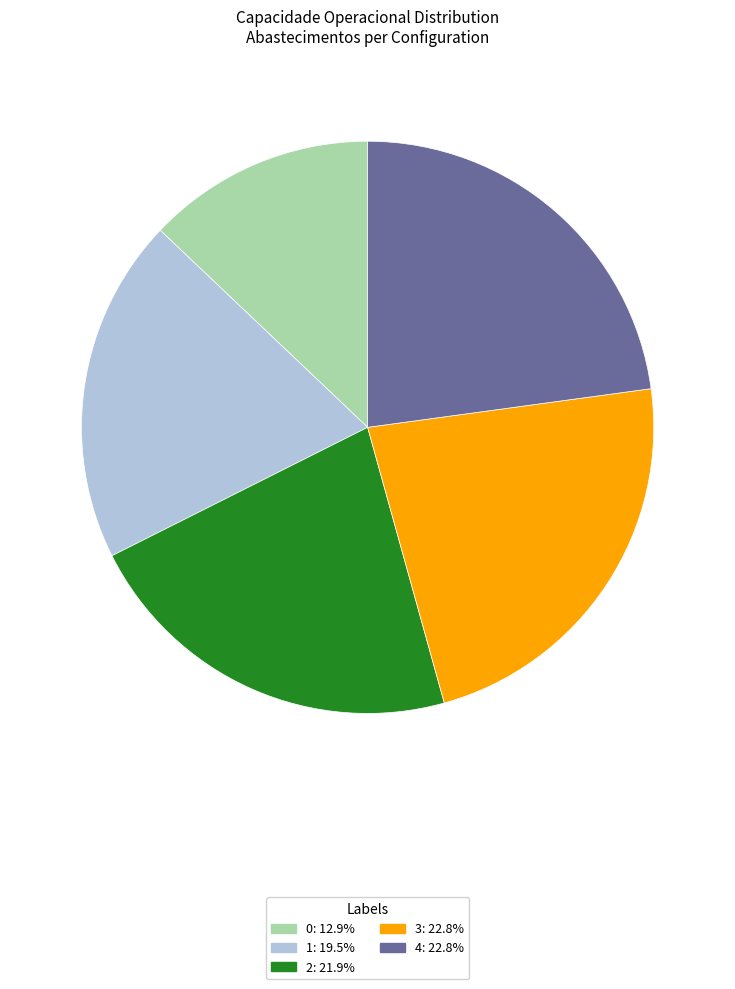

How many segments does this pie chart have?

5